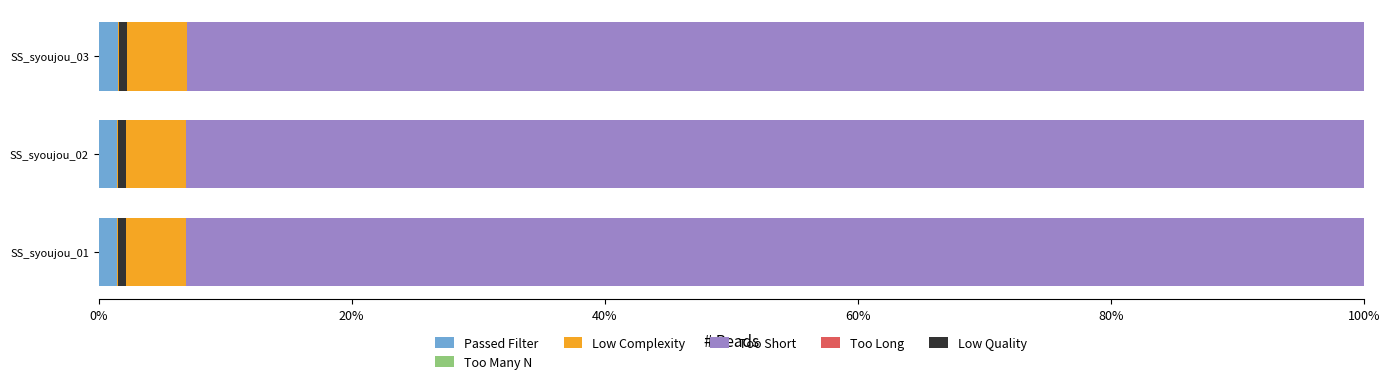

At how many categories does at least one series exceed 13?

3